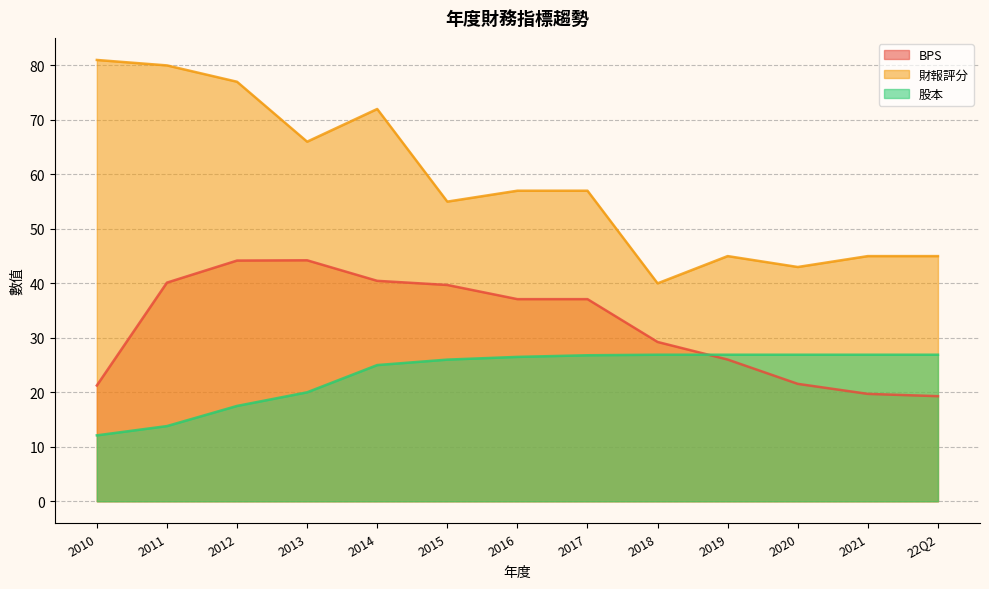

What is the total value across all series at 2014?

137.5